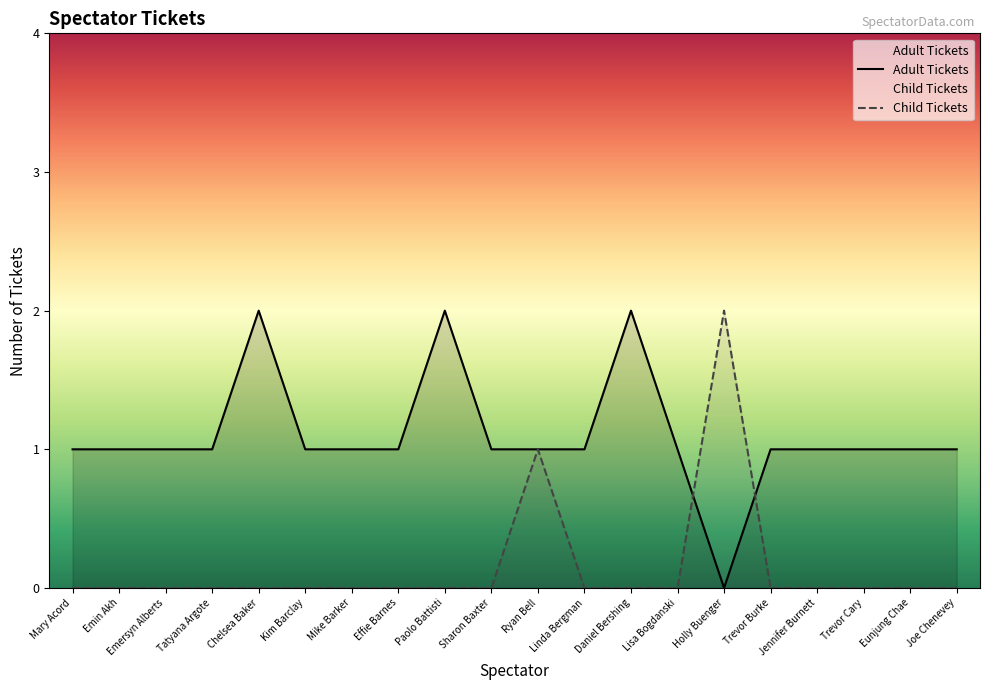

Which series has the widest spread of values?

Adult Tickets